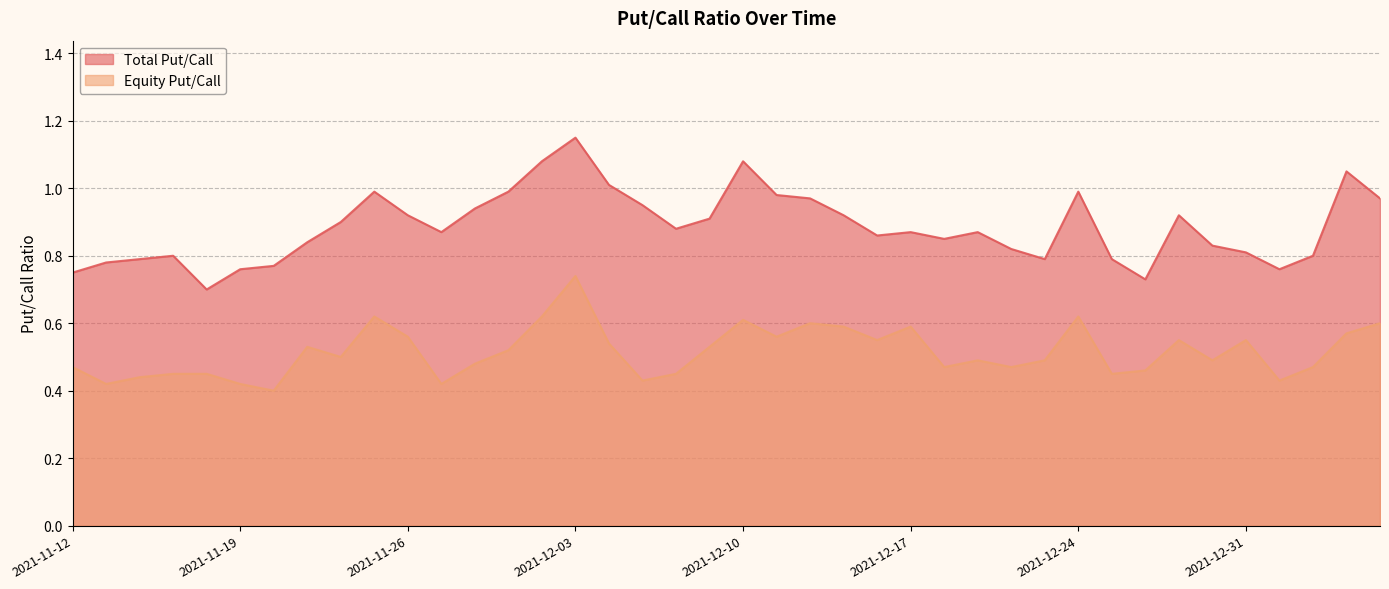

What is the sum of all Total Put/Call values?

35.4